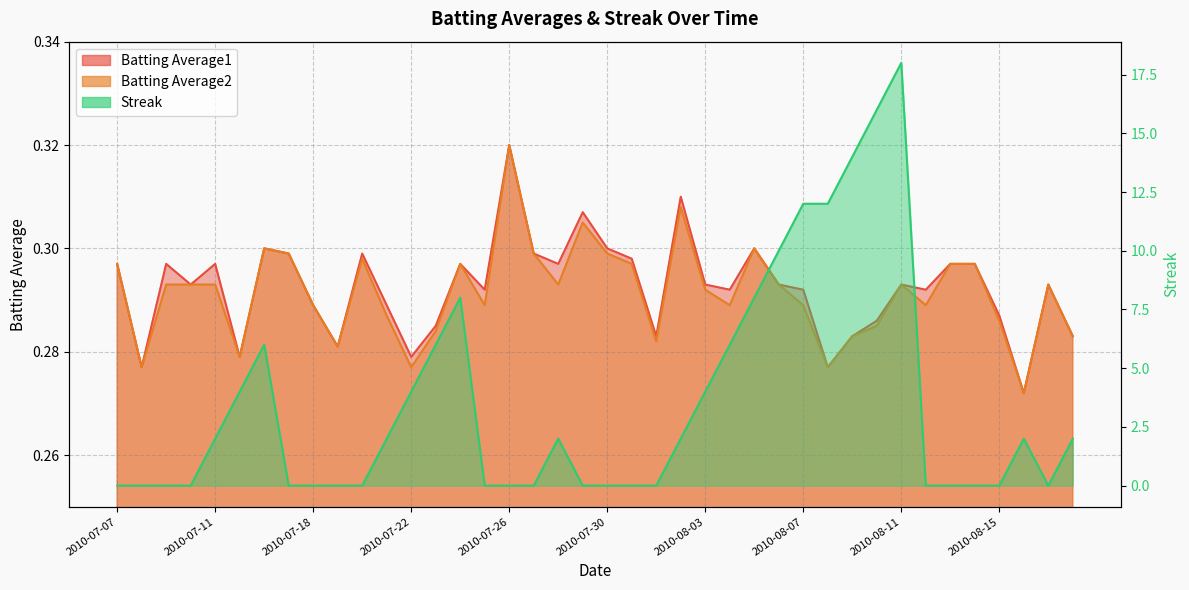

What is the spread (max minus min) of values at 2010-08-12?

0.3